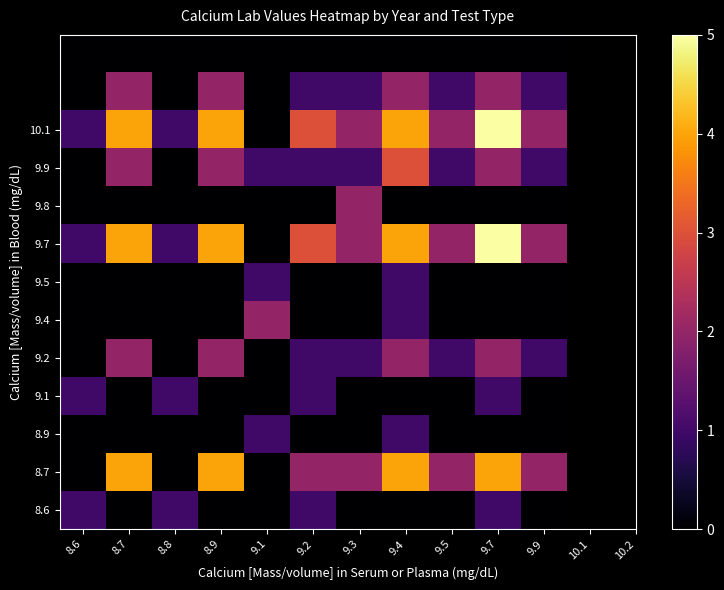

At how many categories does at least one series exceed 0?

11